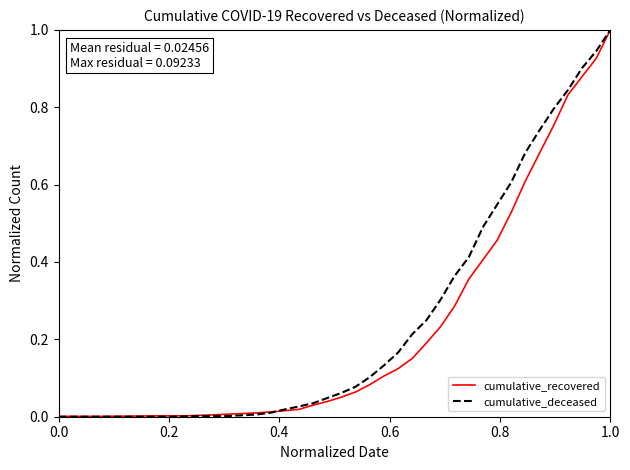

Count the number of data series in this chart.

2